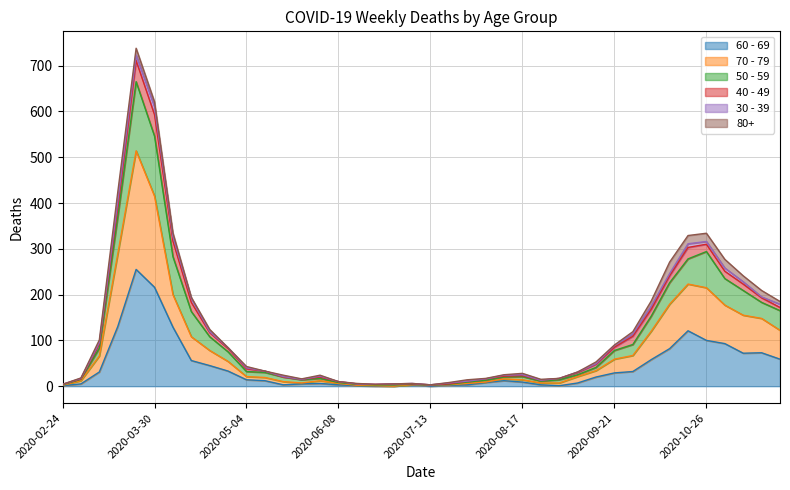

True or false: 50 - 59 and 70 - 79 intersect in this chart.

False